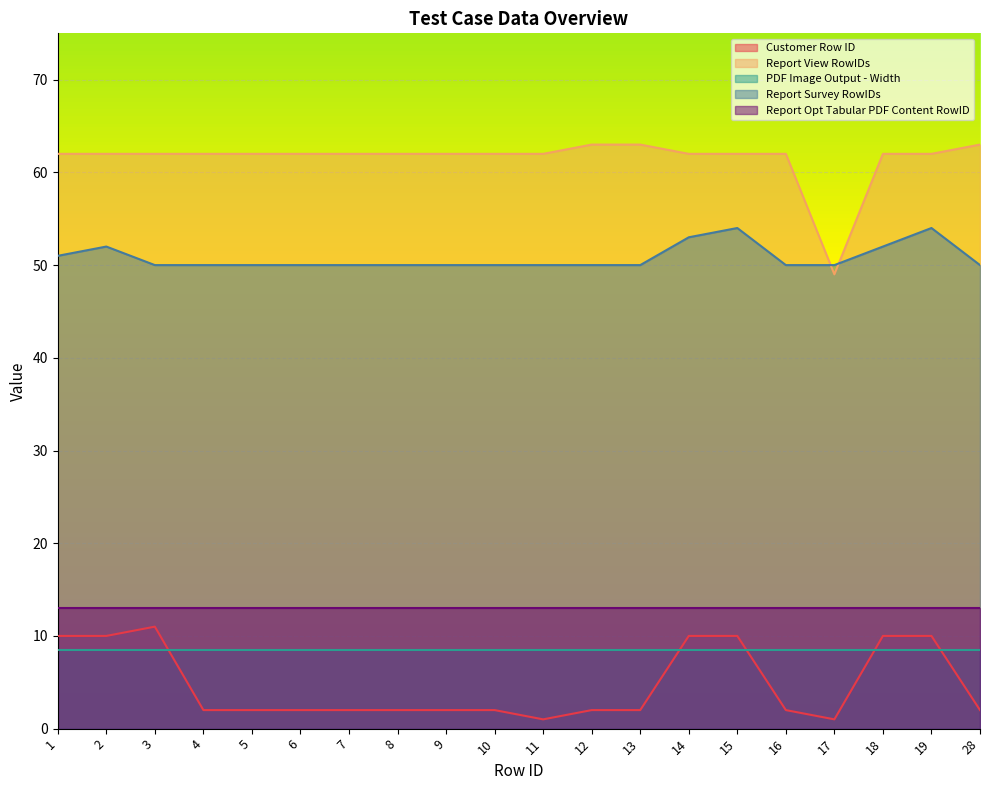

The Customer Row ID series shows 2.0 at 12. True or false?

True